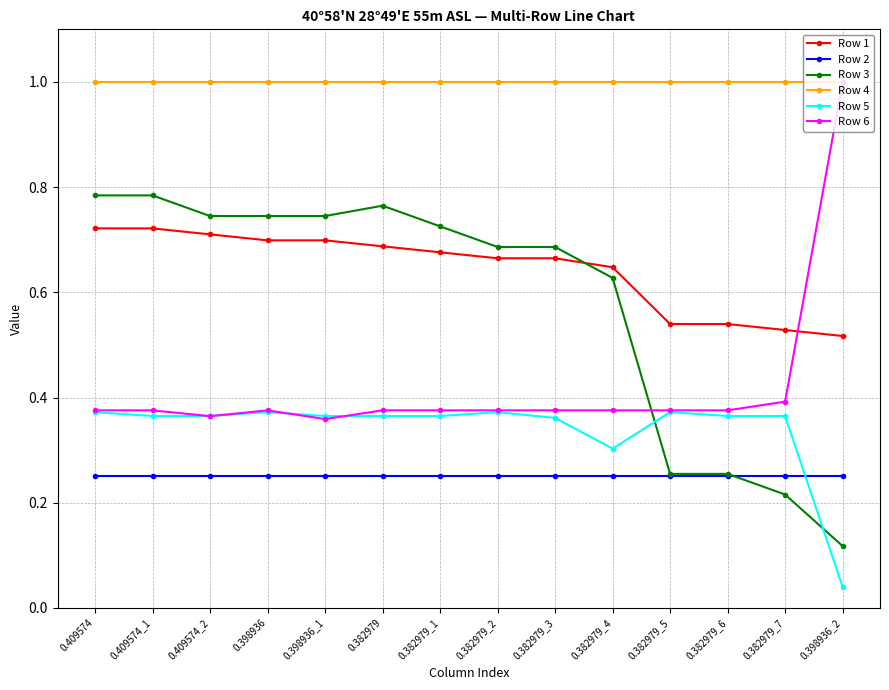

True or false: Row 3 and Row 5 intersect in this chart.

True